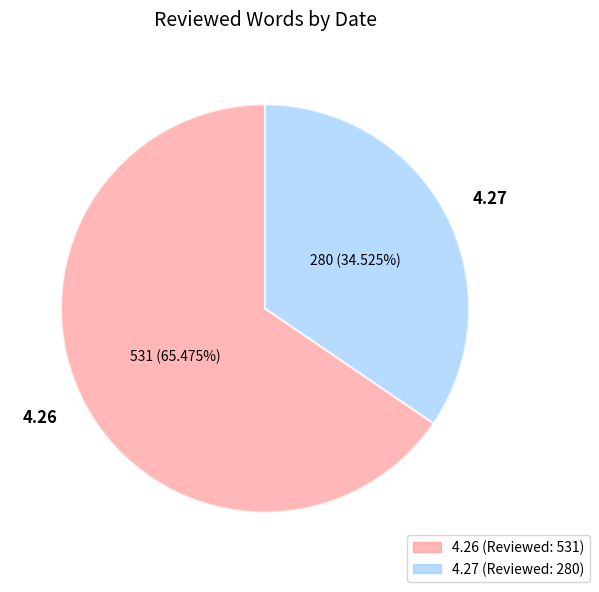

How many segments does this pie chart have?

2